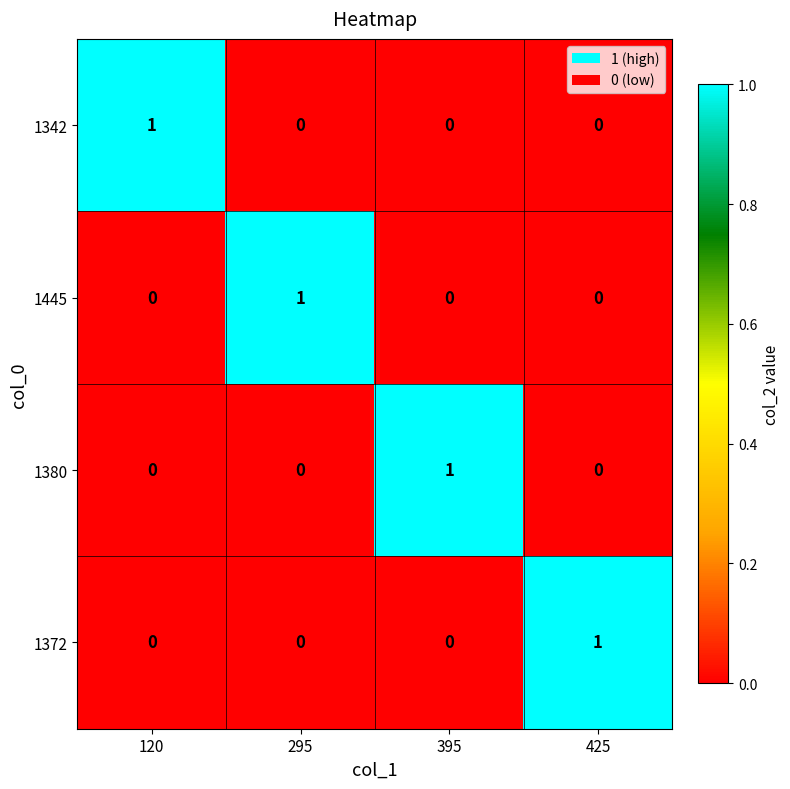

At how many categories does at least one series exceed 0?

4